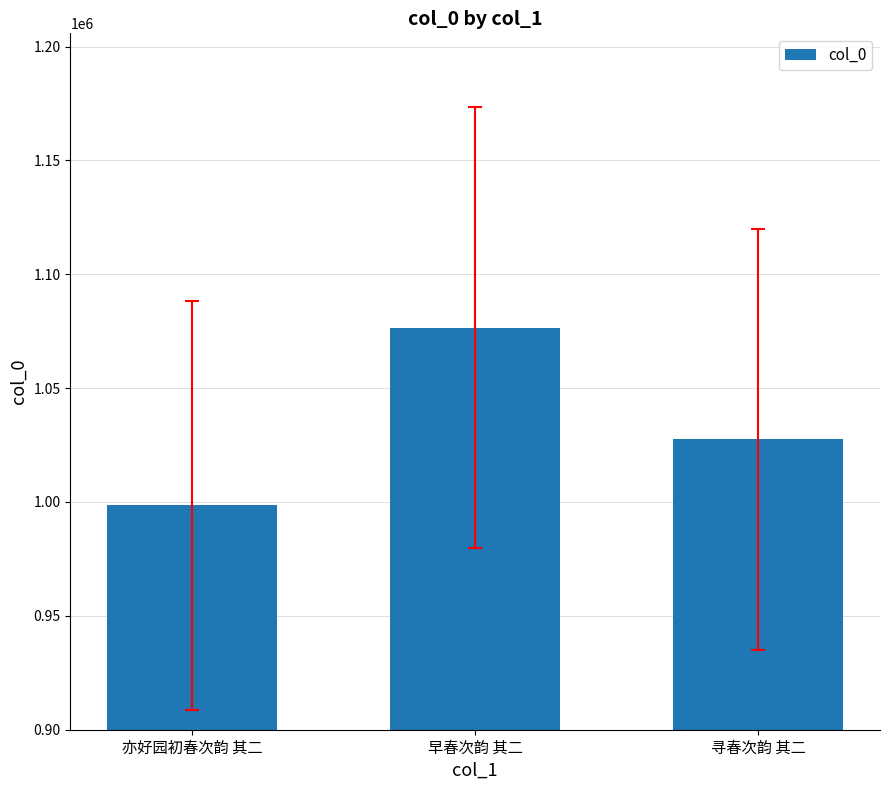

What is the difference between the values at 寻春次韵 其二 and 亦好园初春次韵 其二?

28863